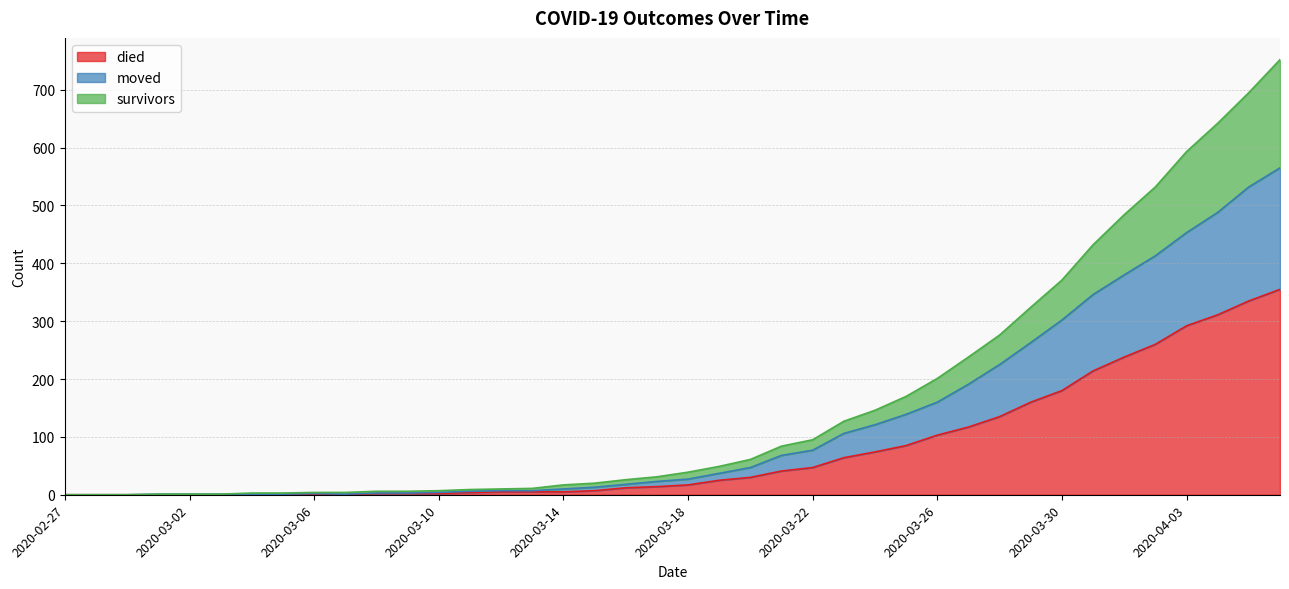

What is the sum of all moved values?

5042